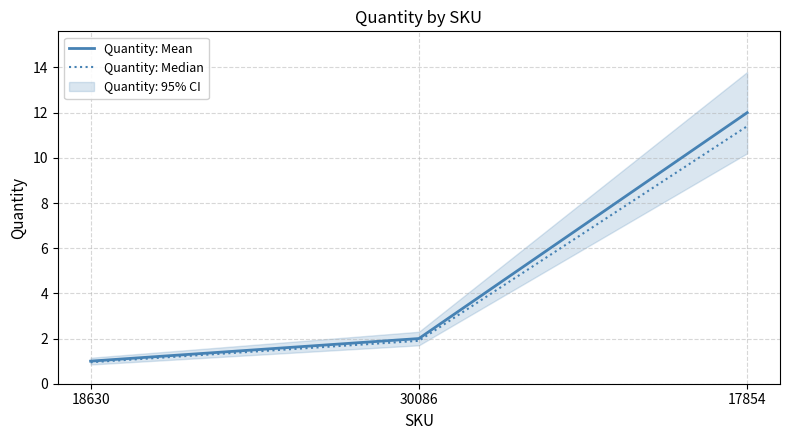

What is the average value of the Quantity: Median series?

4.7